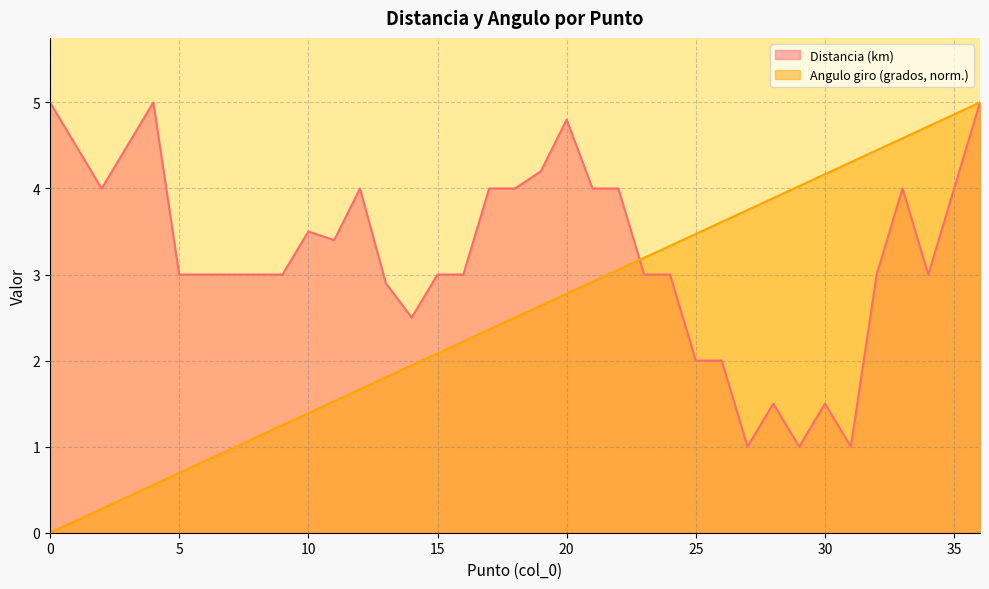

How many lines are shown in the chart?

2